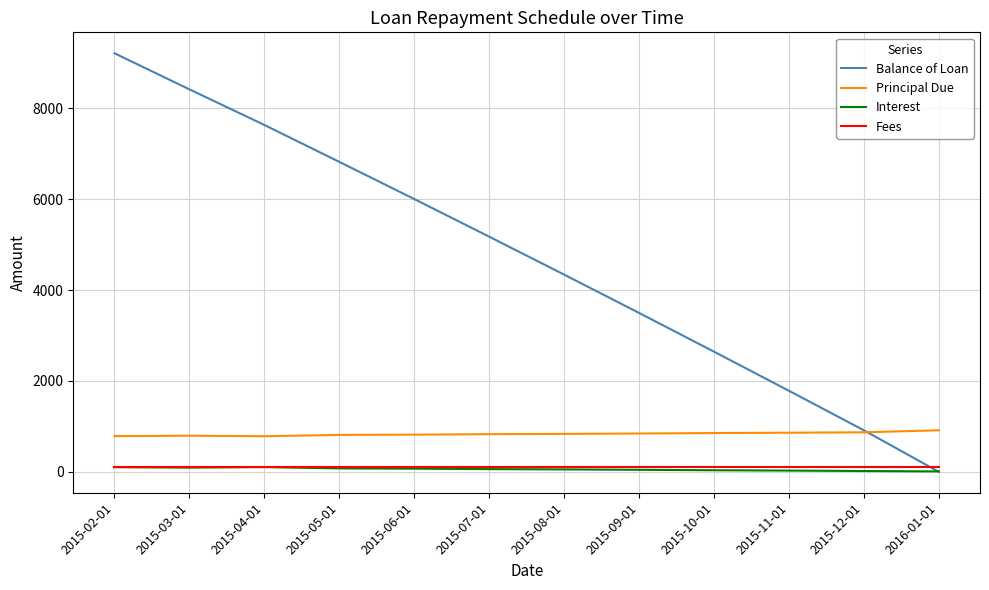

Is the value of Fees at 2015-11-01 greater than the value of Balance of Loan at 2015-08-01?

No